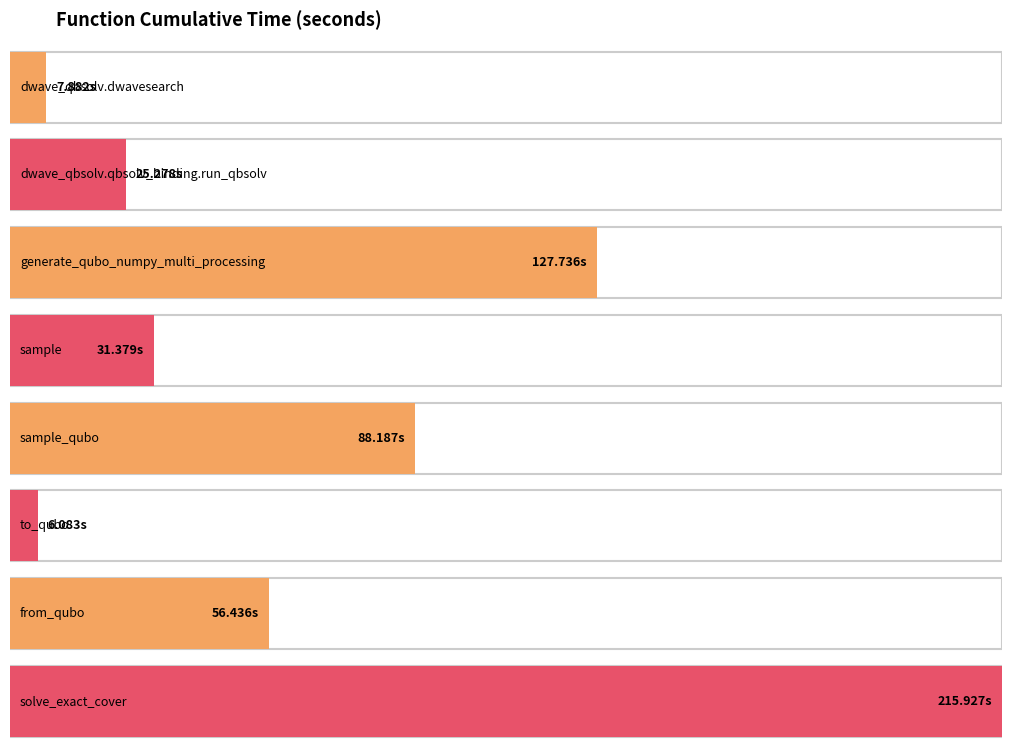

What is the maximum value shown in the chart?

215.9